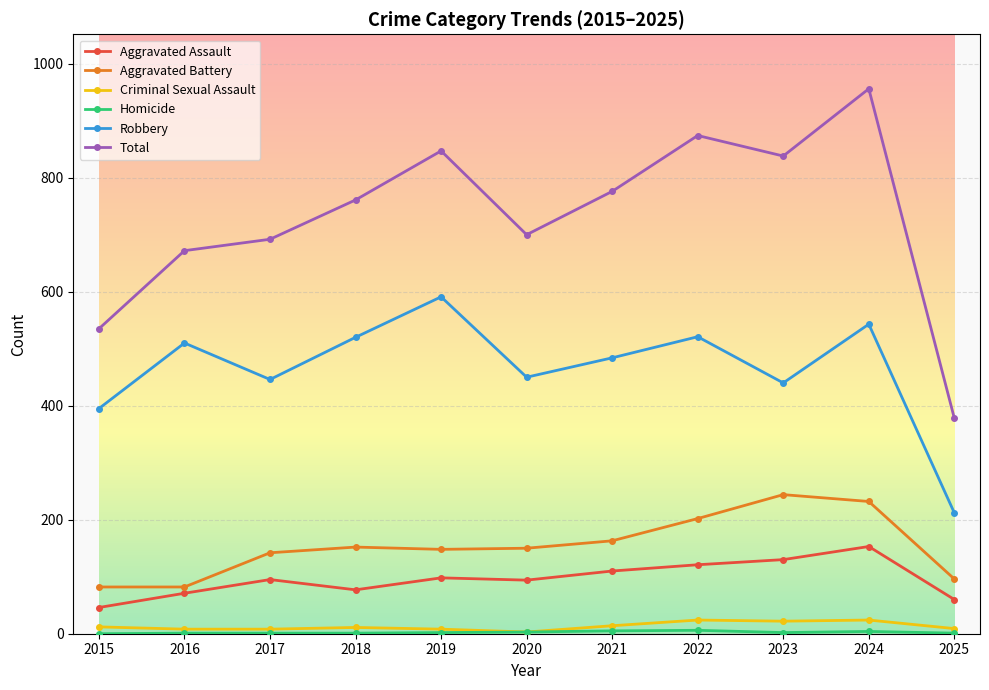

Which series has the largest range (max minus min)?

Total